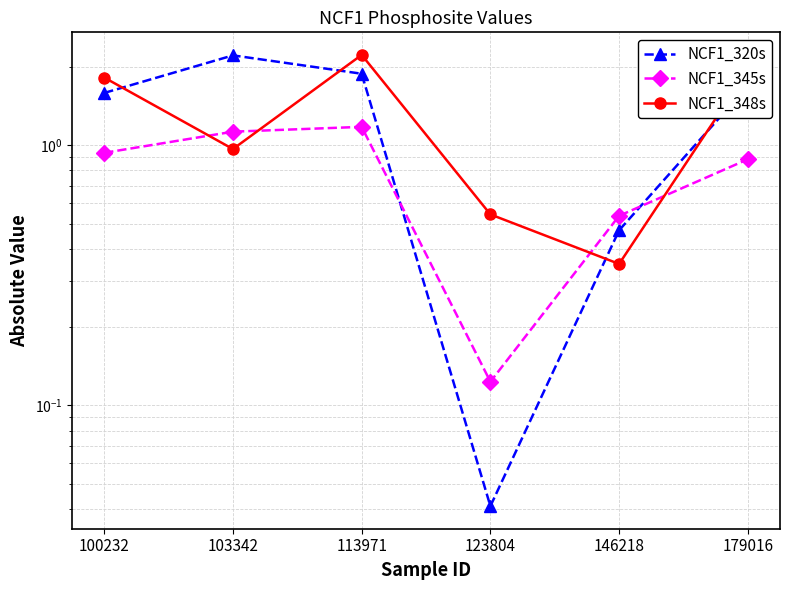

At which category is the sum across all series the highest?

113971